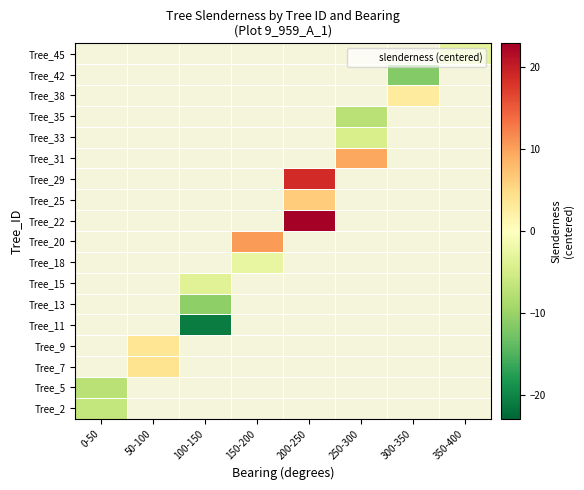

Is the value of Tree_7 at 100-150 greater than the value of Tree_18 at 200-250?

No